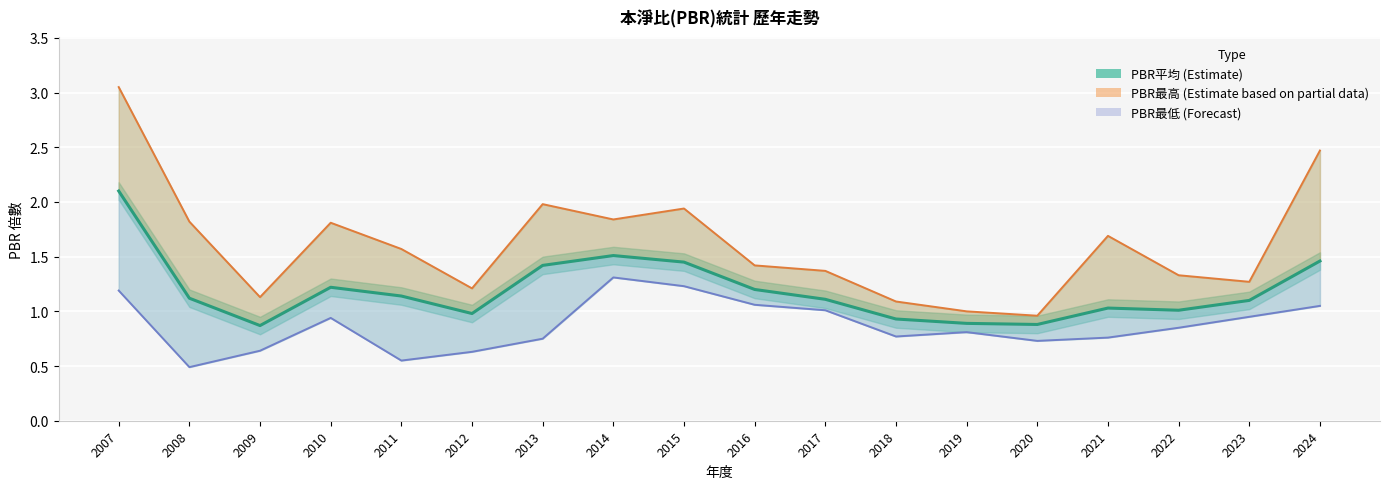

What are all the series names shown in the legend?

PBR平均, PBR最高, PBR最低